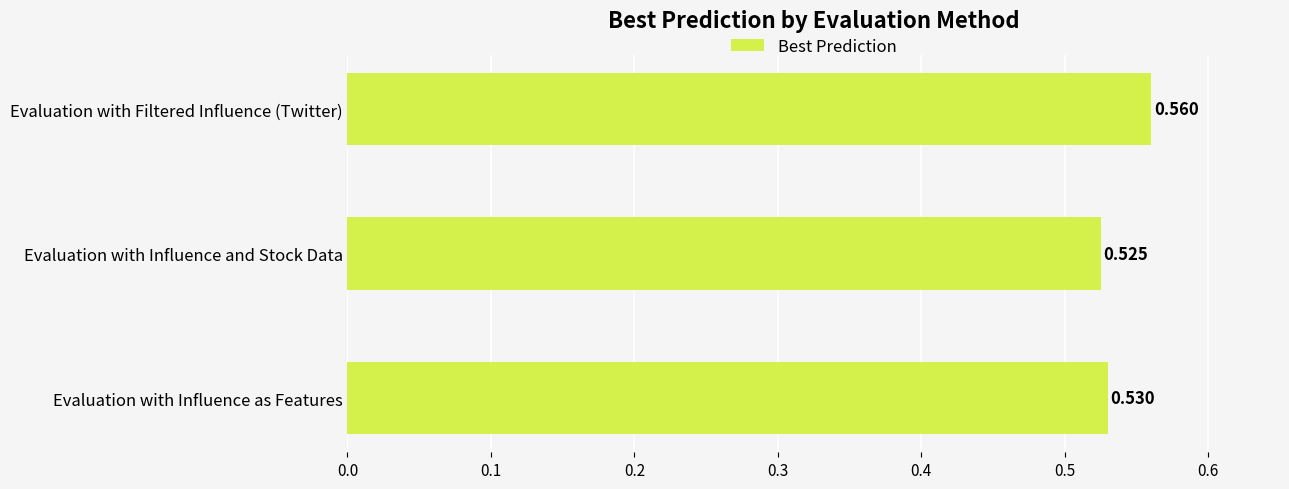

How many distinct data groups are displayed?

1